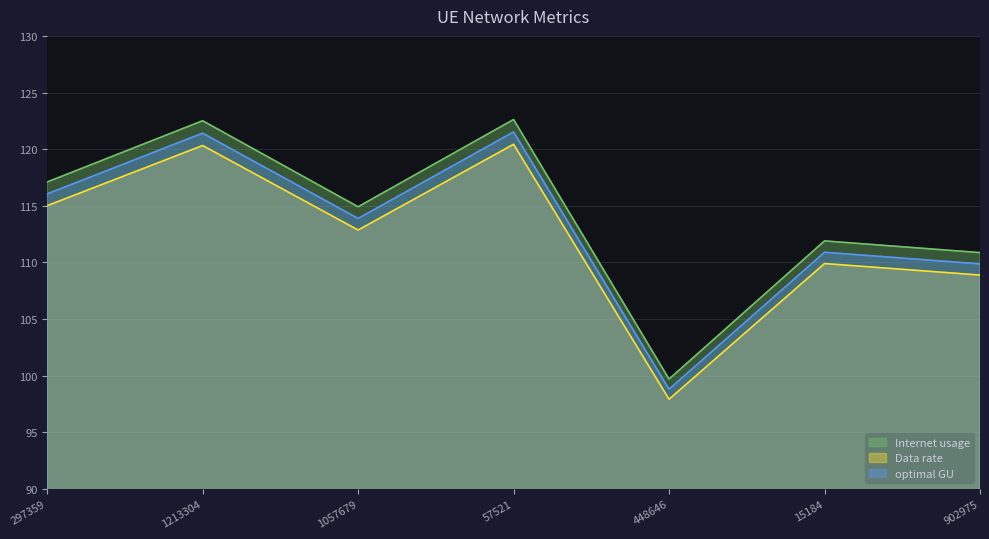

True or false: optimal GU and Data rate cross at least once.

False